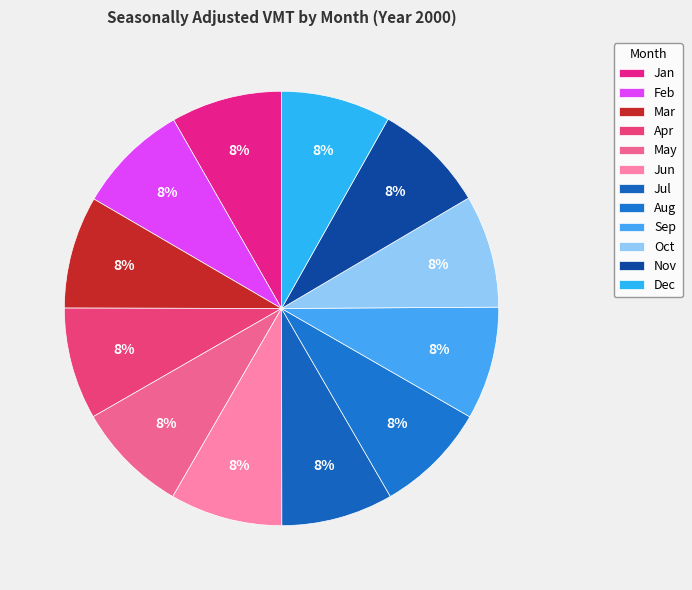

Which has a higher value, Apr or Jun?

Jun